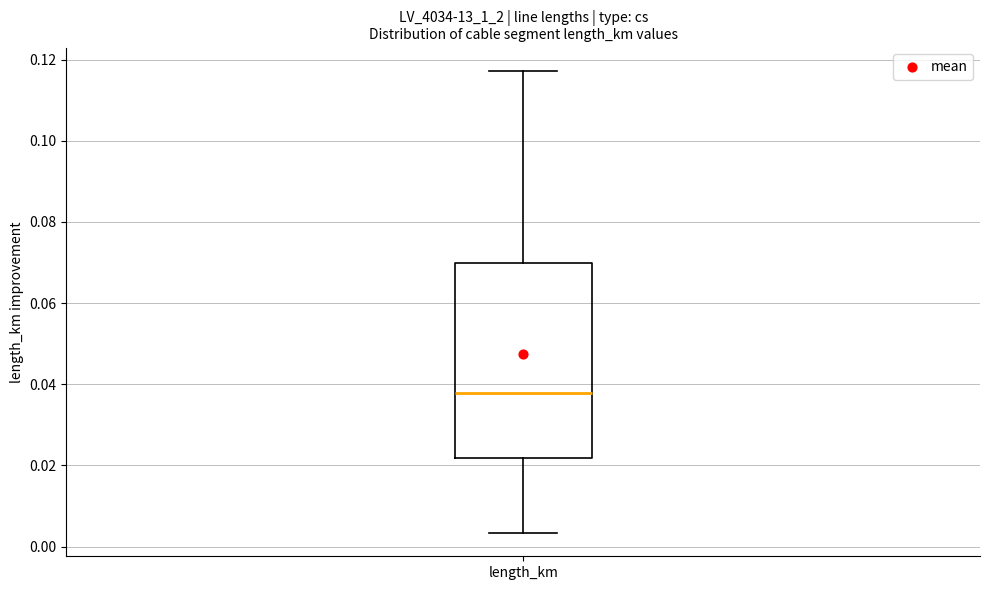

Transcribe this box plot: give where the median line is, the range the box spans, and where the two whiskers end, as read against the y-axis. The values are not printed on the chart, so give them approximately, as read against the axis.

median 0.038, box 0.022 to 0.070, whiskers 0.004 to 0.118